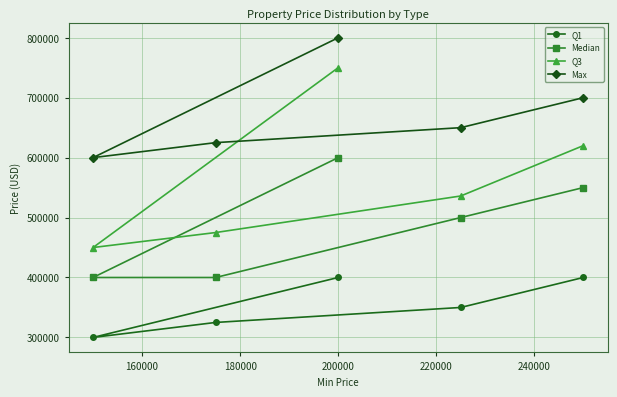

Which series has the largest range (max minus min)?

Q3